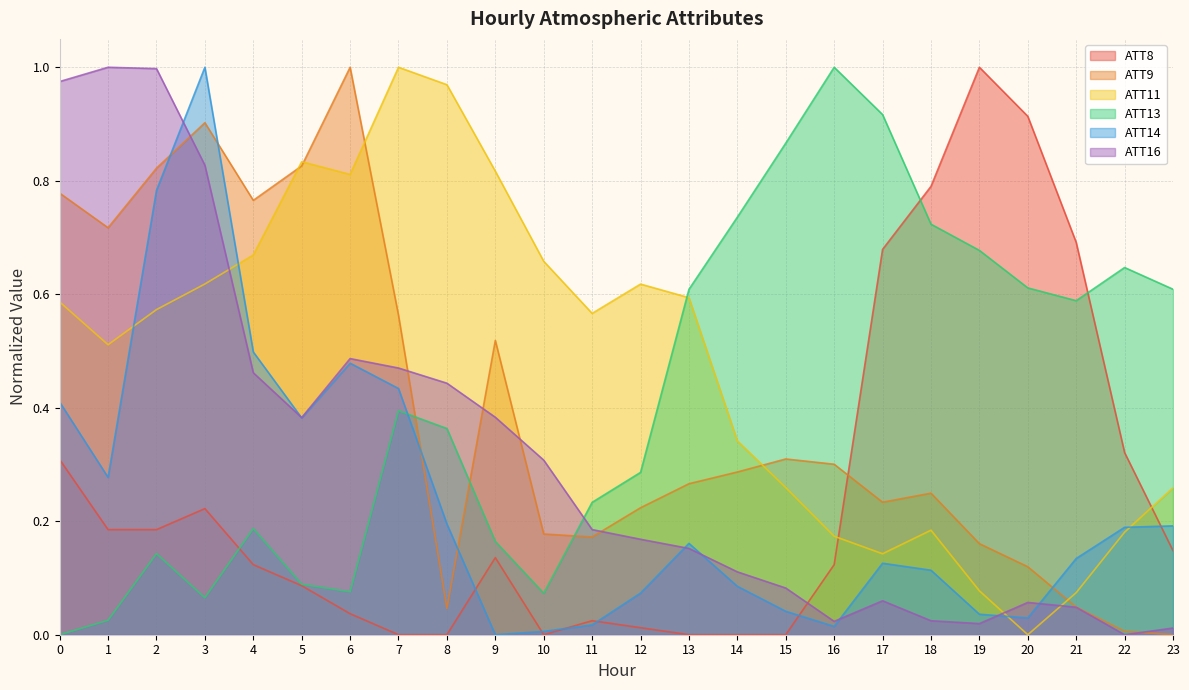

What is the total value across all series at 6?

2.9